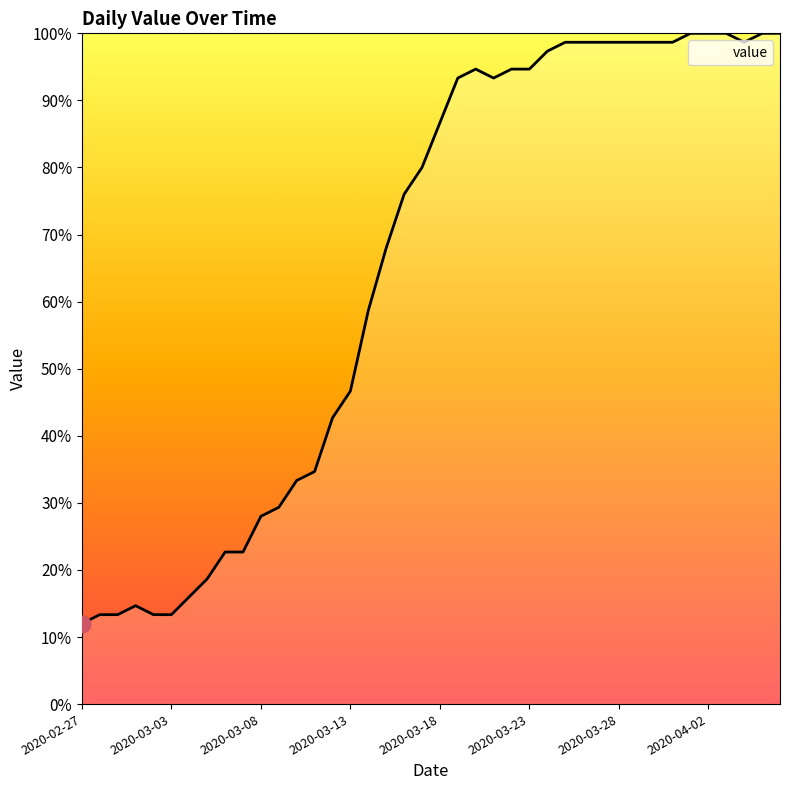

Reading right to left, what are all the values shown in this chart?

100.0	100.0	98.7	100.0	100.0	100.0	98.7	98.7	98.7	98.7	98.7	98.7	98.7	97.3	94.7	94.7	93.3	94.7	93.3	86.7	80.0	76.0	68.0	58.7	46.7	42.7	34.7	33.3	29.3	28.0	22.7	22.7	18.7	16.0	13.3	13.3	14.7	13.3	13.3	12.0